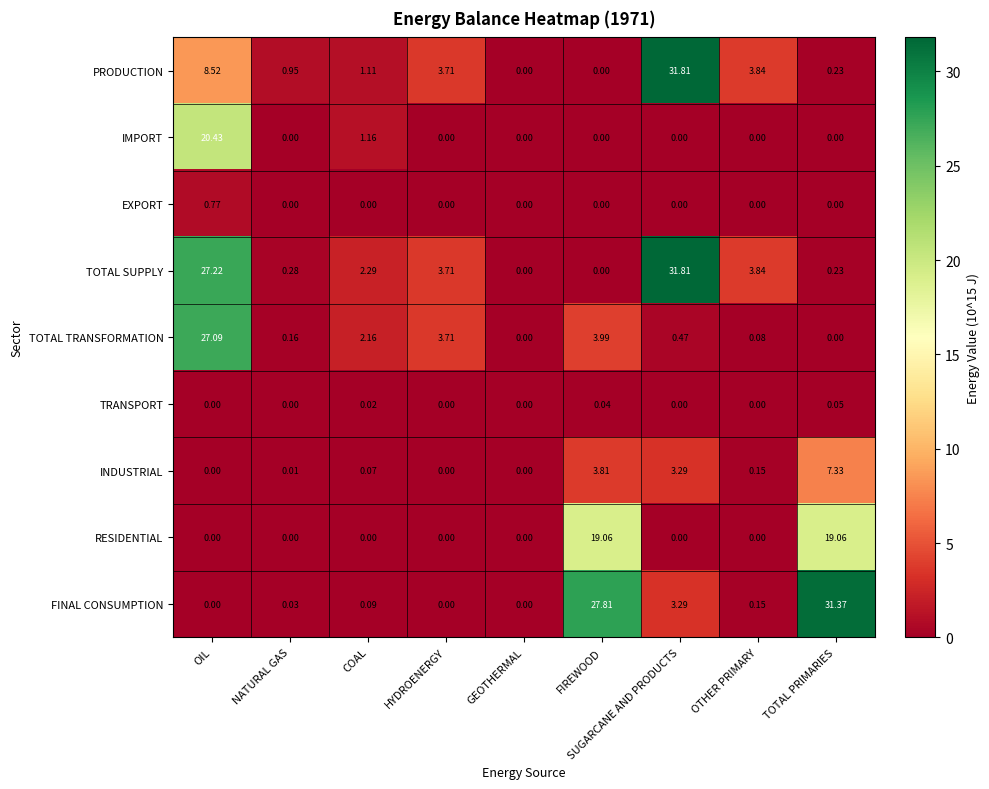

Where is INDUSTRIAL nearest to the value 3?

SUGARCANE AND PRODUCTS